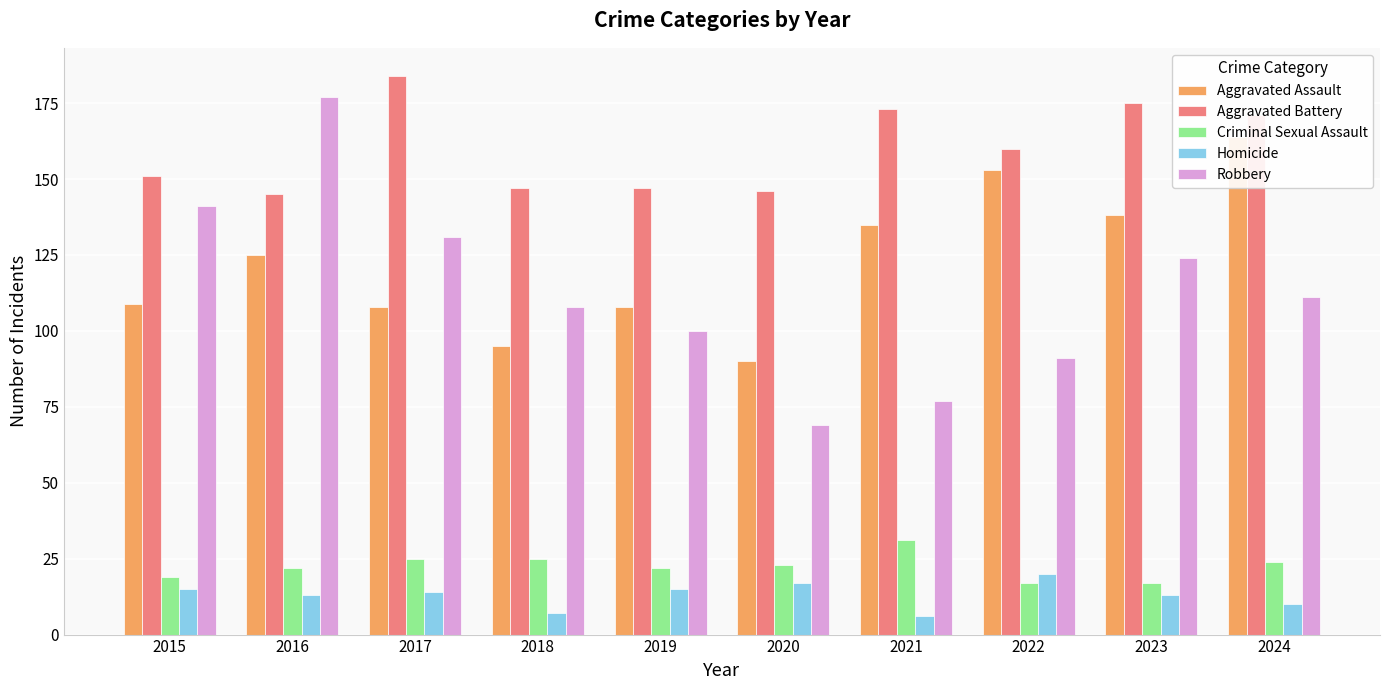

Reading right to left, extract all data points from this chart.

Aggravated Assault: 164	138	153	135	90	108	95	108	125	109
Aggravated Battery: 171	175	160	173	146	147	147	184	145	151
Criminal Sexual Assault: 24	17	17	31	23	22	25	25	22	19
Homicide: 10	13	20	6	17	15	7	14	13	15
Robbery: 111	124	91	77	69	100	108	131	177	141